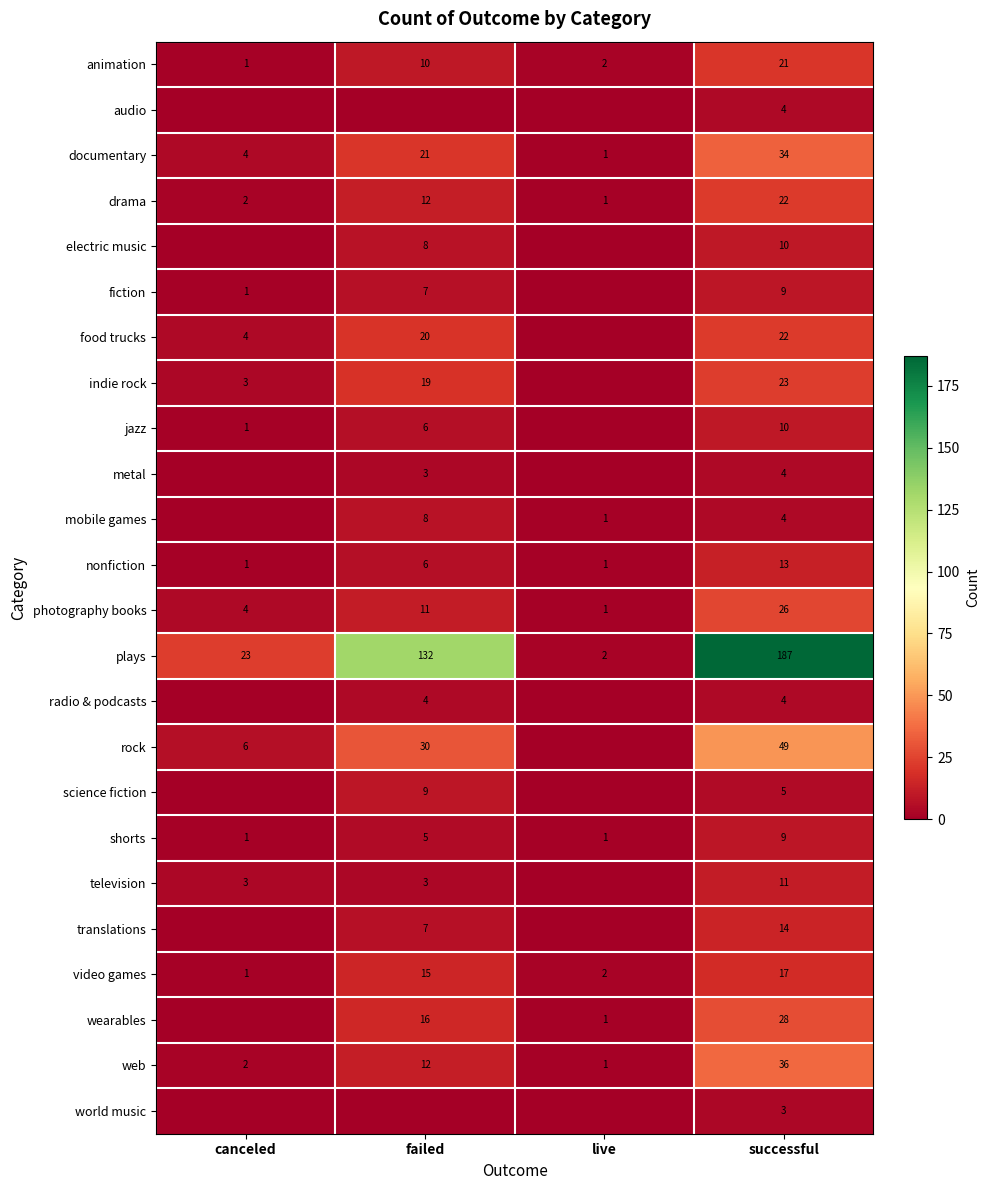

How many data points in drama are less than 12?

2